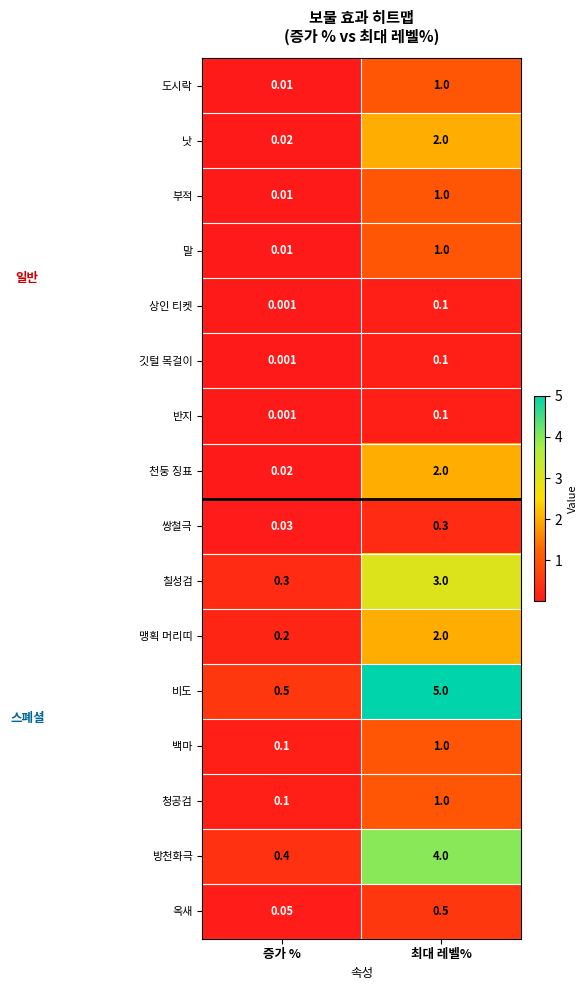

List the labels in order of 상인 티켓 value, smallest first.

증가 %, 최대 레벨%